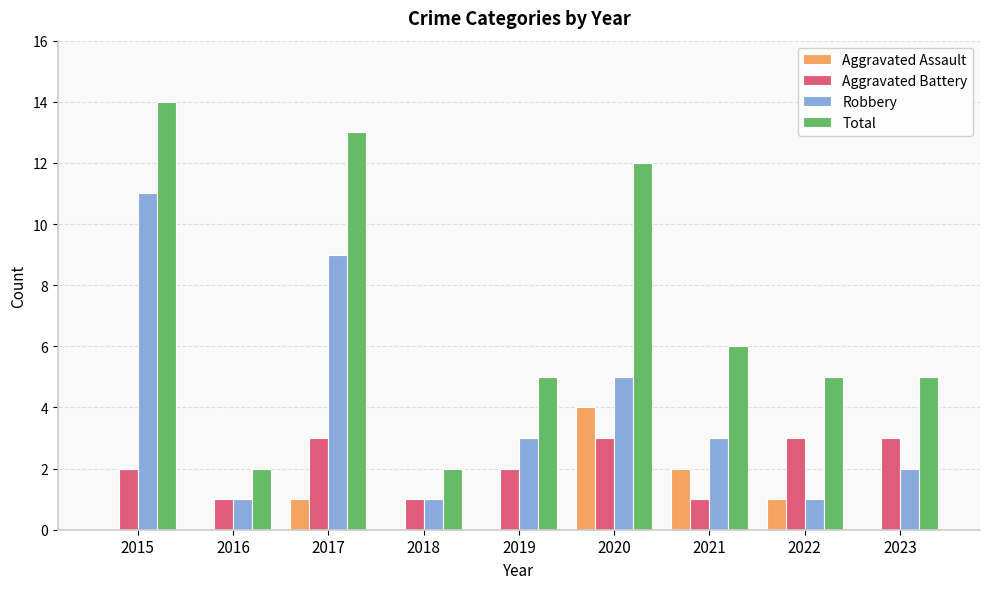

Reading left to right, extract all data points from this chart.

Aggravated Assault: 2015=0	2016=0	2017=1	2018=0	2019=0	2020=4	2021=2	2022=1	2023=0
Aggravated Battery: 2015=2	2016=1	2017=3	2018=1	2019=2	2020=3	2021=1	2022=3	2023=3
Robbery: 2015=11	2016=1	2017=9	2018=1	2019=3	2020=5	2021=3	2022=1	2023=2
Total: 2015=14	2016=2	2017=13	2018=2	2019=5	2020=12	2021=6	2022=5	2023=5